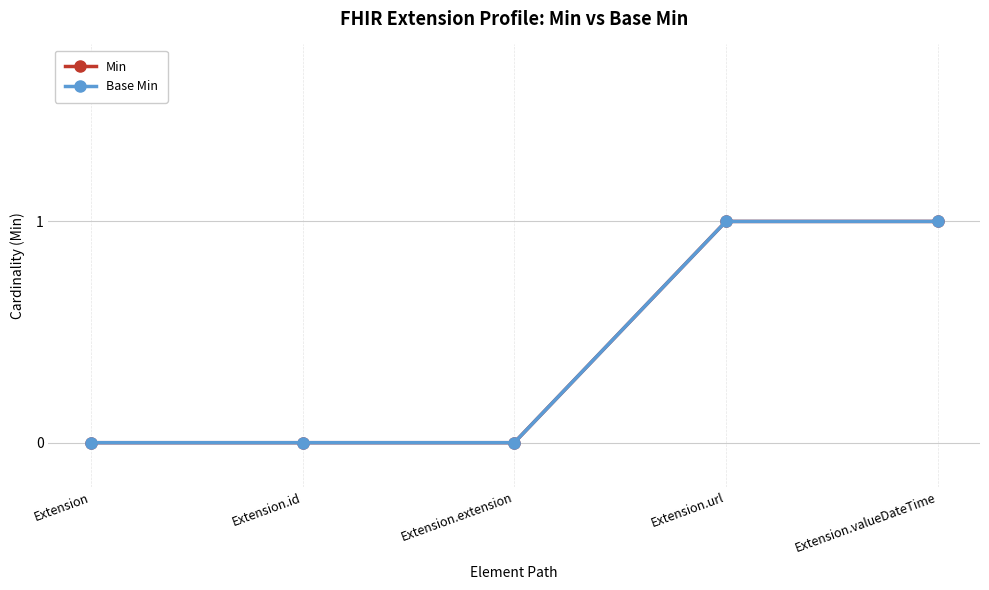

Rank the categories by Min value from lowest to highest.

Extension, Extension.id, Extension.extension, Extension.url, Extension.valueDateTime